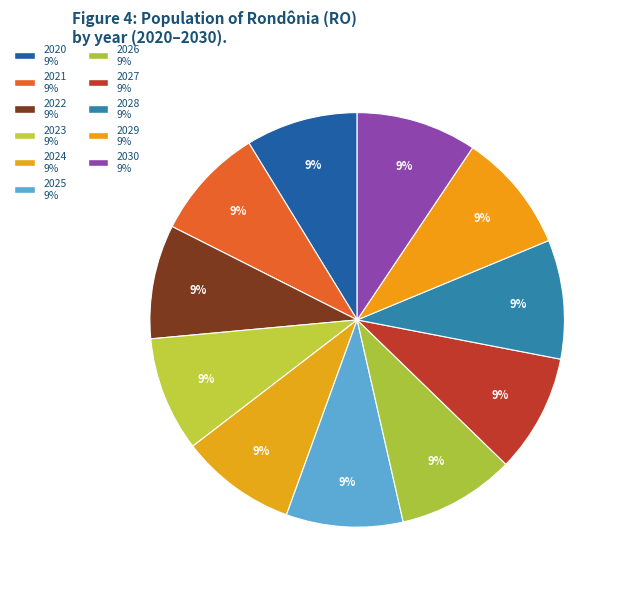

Rank the categories by value from highest to lowest.

2030, 2029, 2028, 2027, 2026, 2025, 2024, 2023, 2022, 2021, 2020